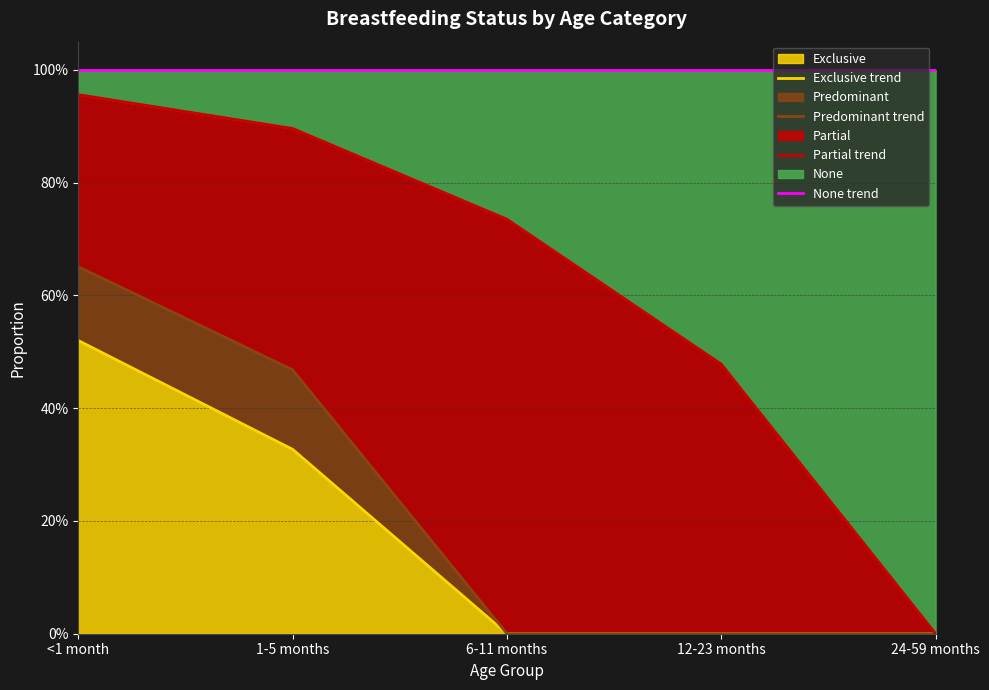

Which series has the largest range (max minus min)?

Partial trend